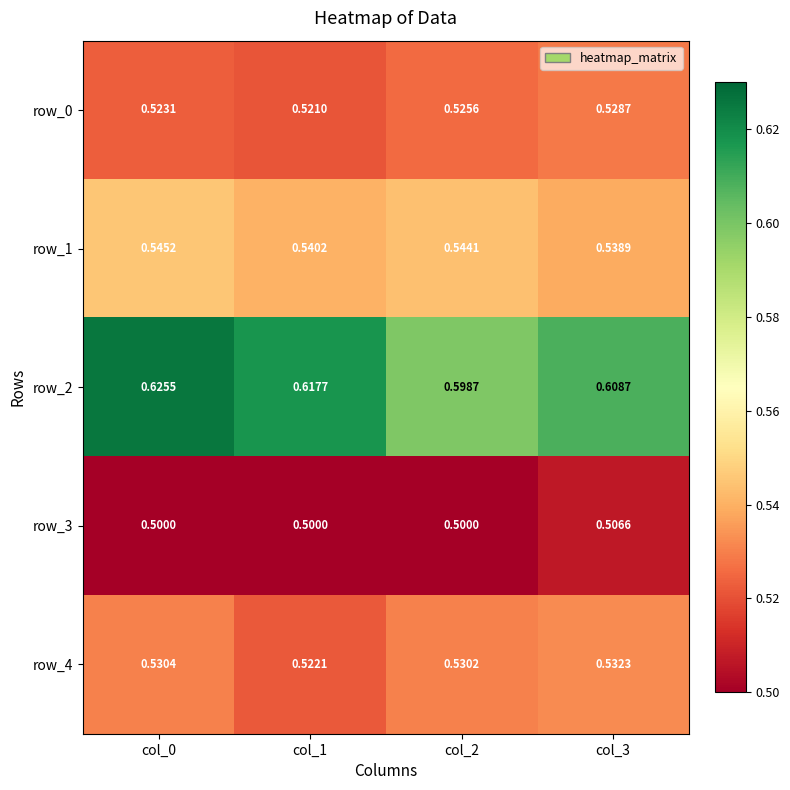

Is the value of row_0 at col_2 greater than the value of row_4 at col_0?

No